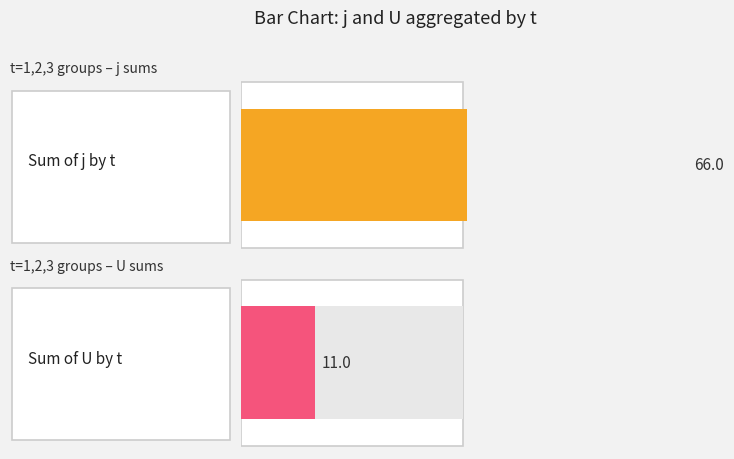

Is it true that U equals 1 at 2?

False